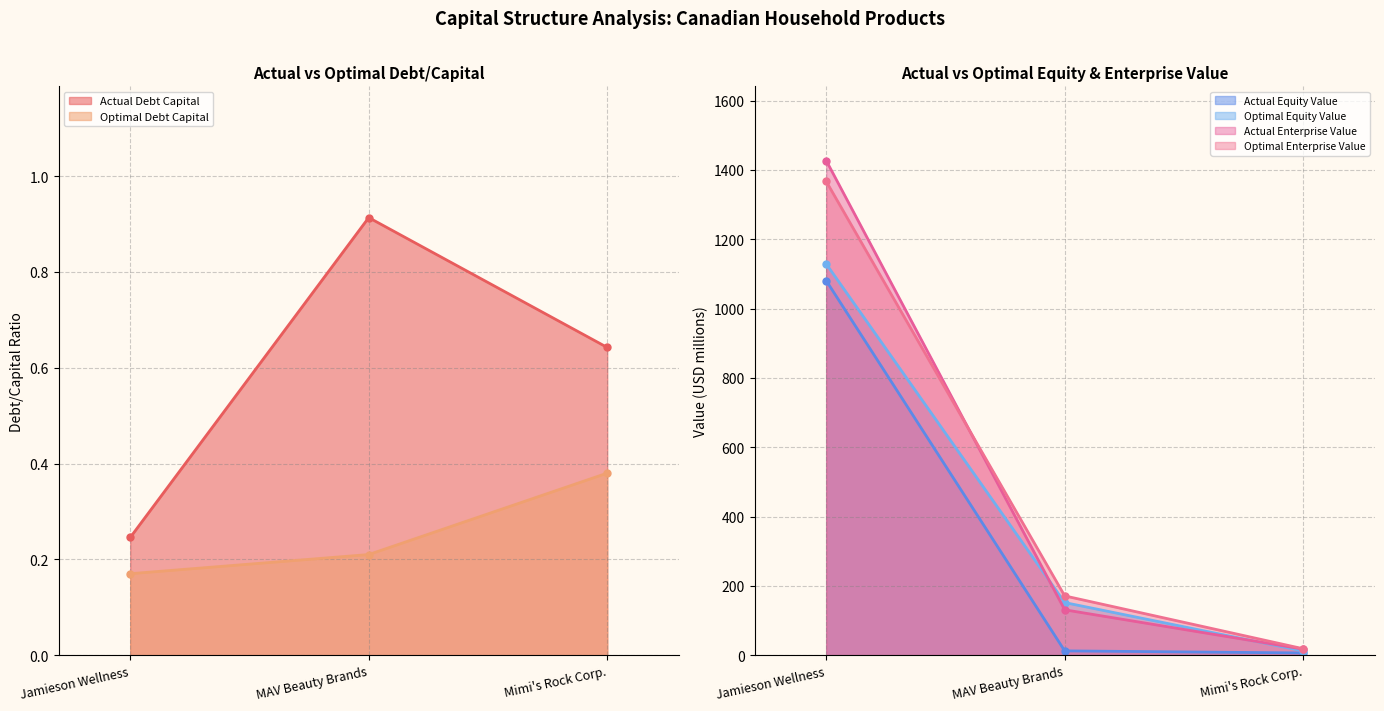

Which has a higher value, Mimi's Rock Corp. or Jamieson Wellness?

Mimi's Rock Corp.